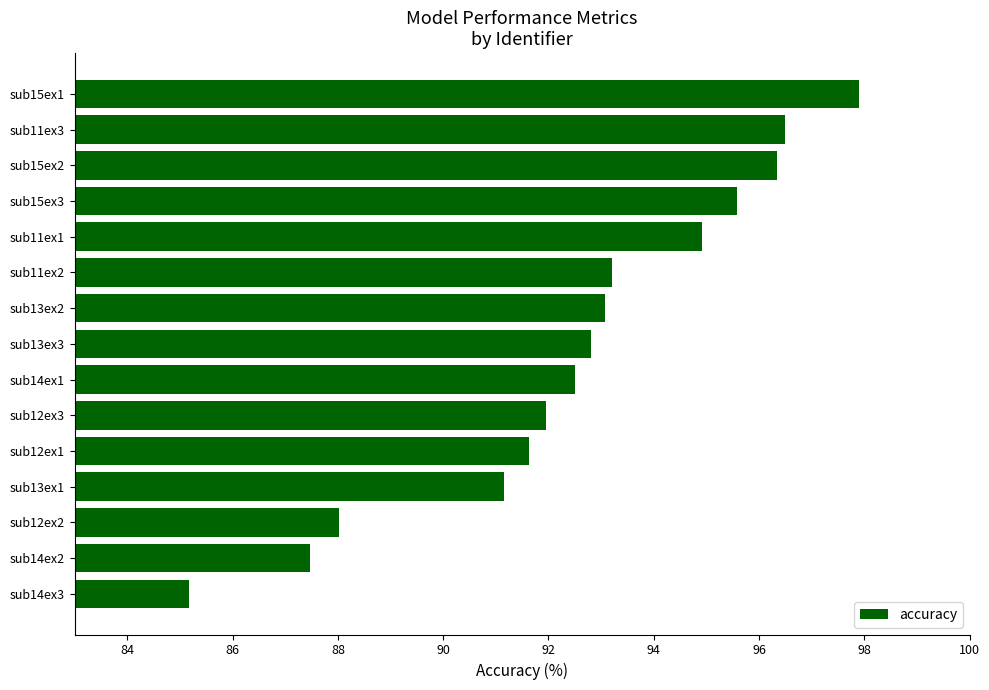

Reading bottom to top, transcribe all the data shown in this chart.

85.2	87.5	88.0	91.2	91.6	91.9	92.5	92.8	93.1	93.2	94.9	95.6	96.3	96.5	97.9